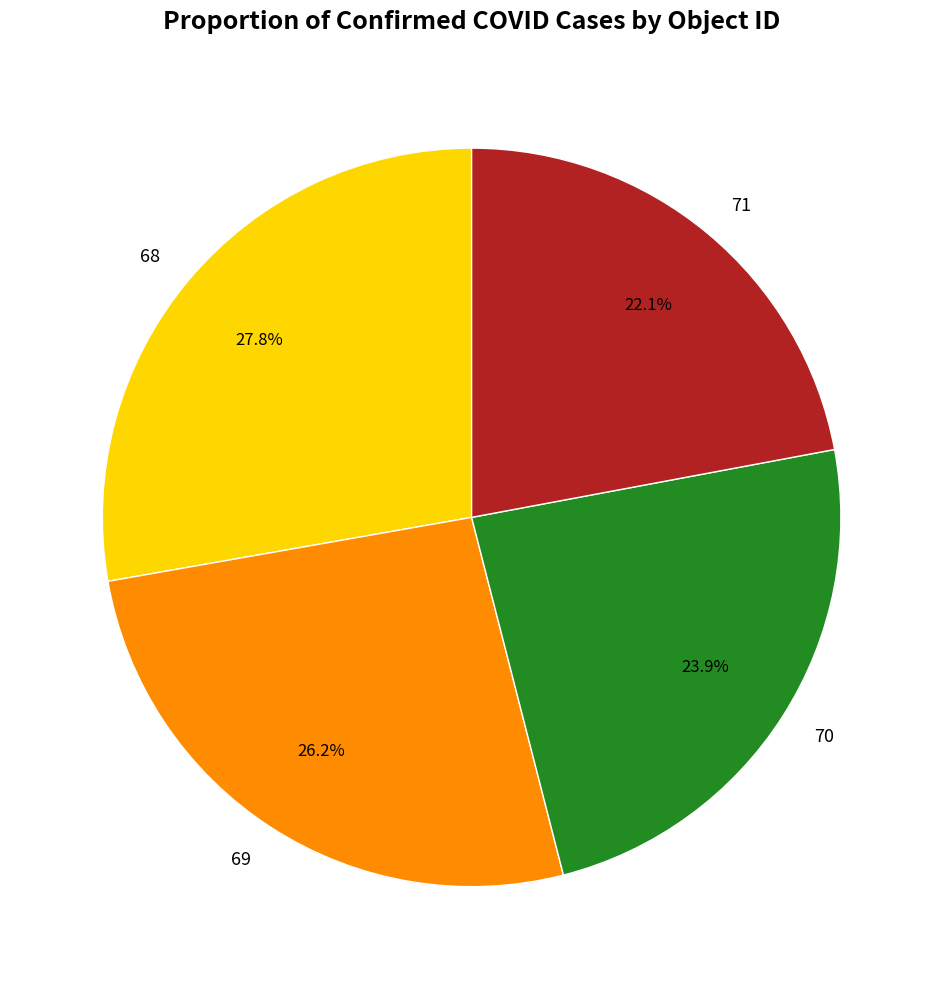

To the nearest percent, what is the difference between the largest and smallest slice percentages?

6%